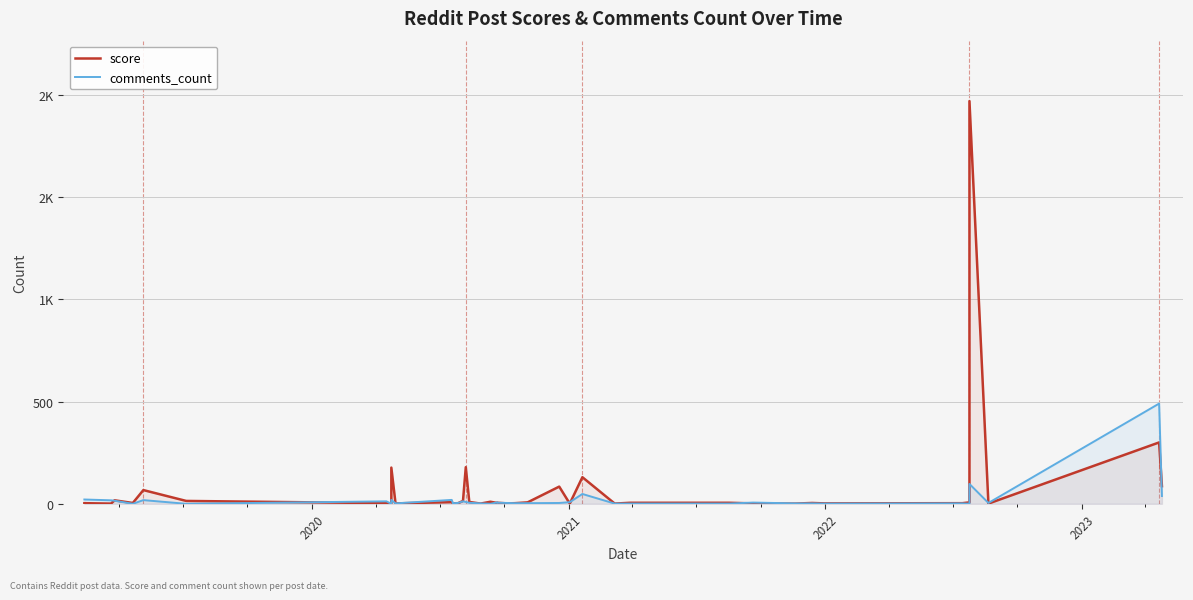

How many values in the comments_count series exceed 4?

18